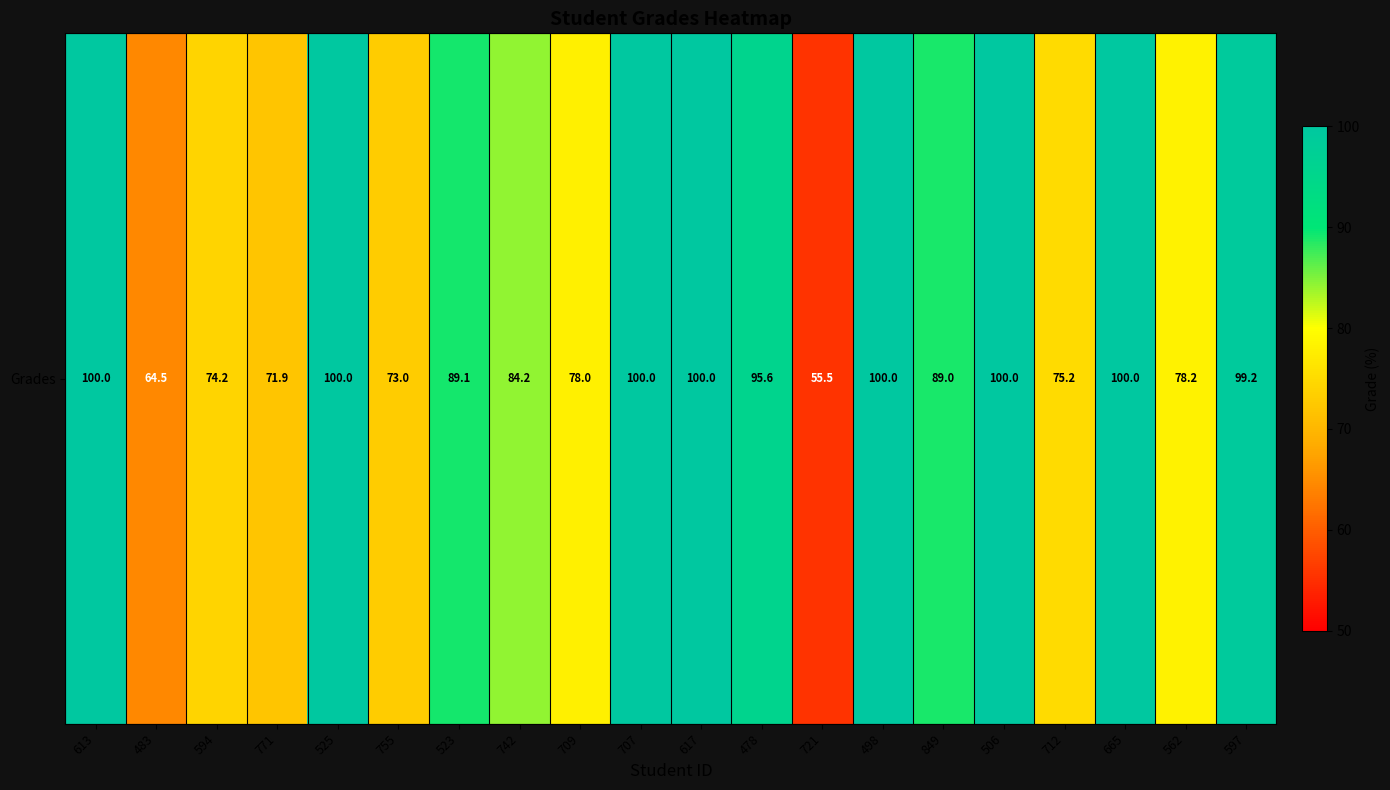

How many data points are less than 89?

9